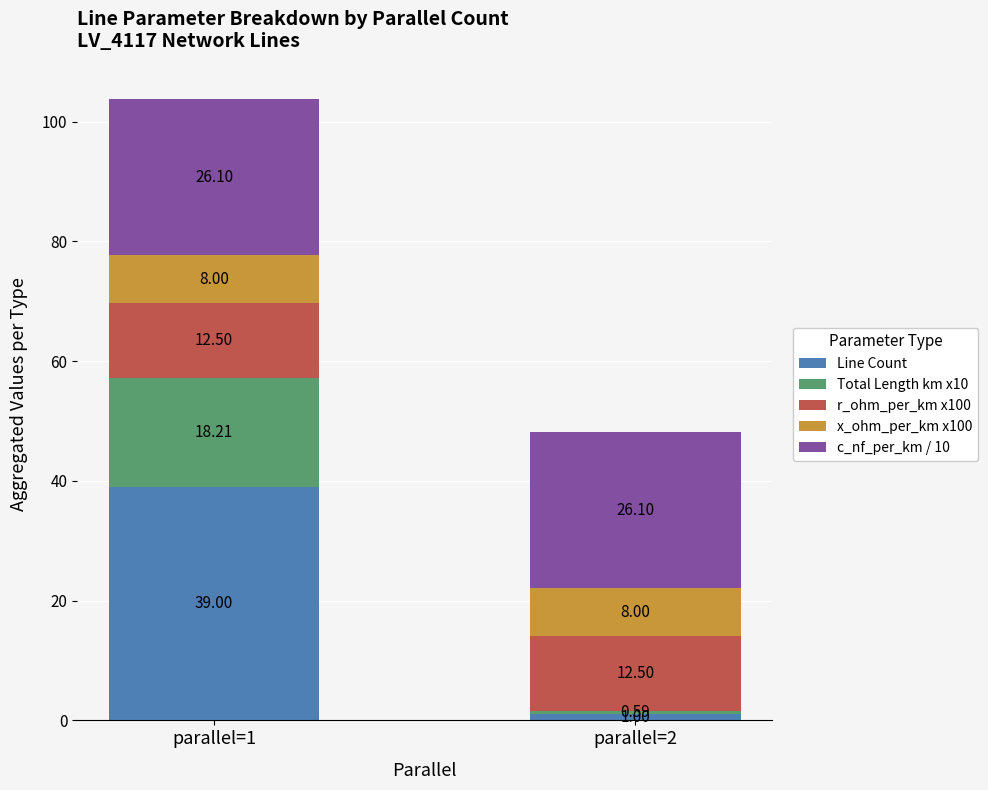

What is the total value across all series at parallel=1?

103.8